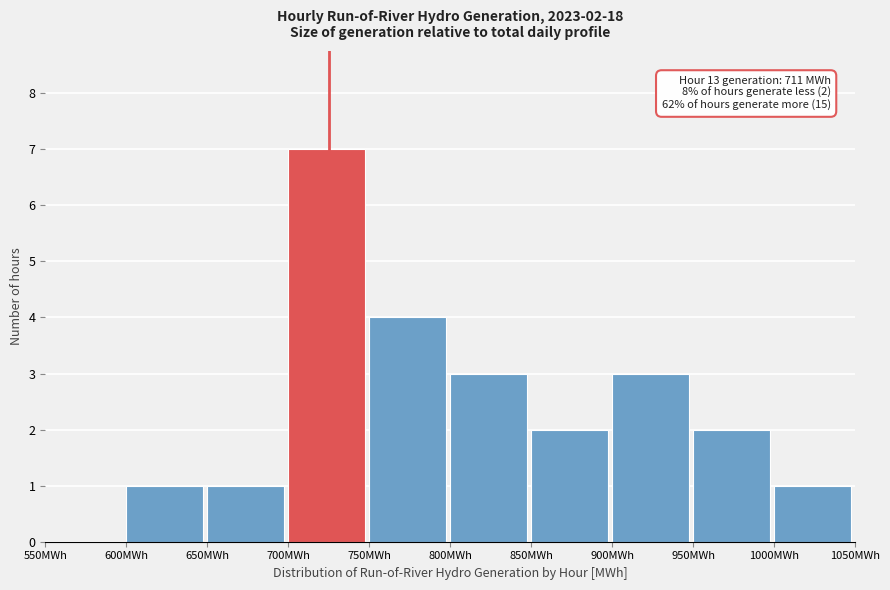

Over which range of the x-axis is the bar tallest?

700 to 750